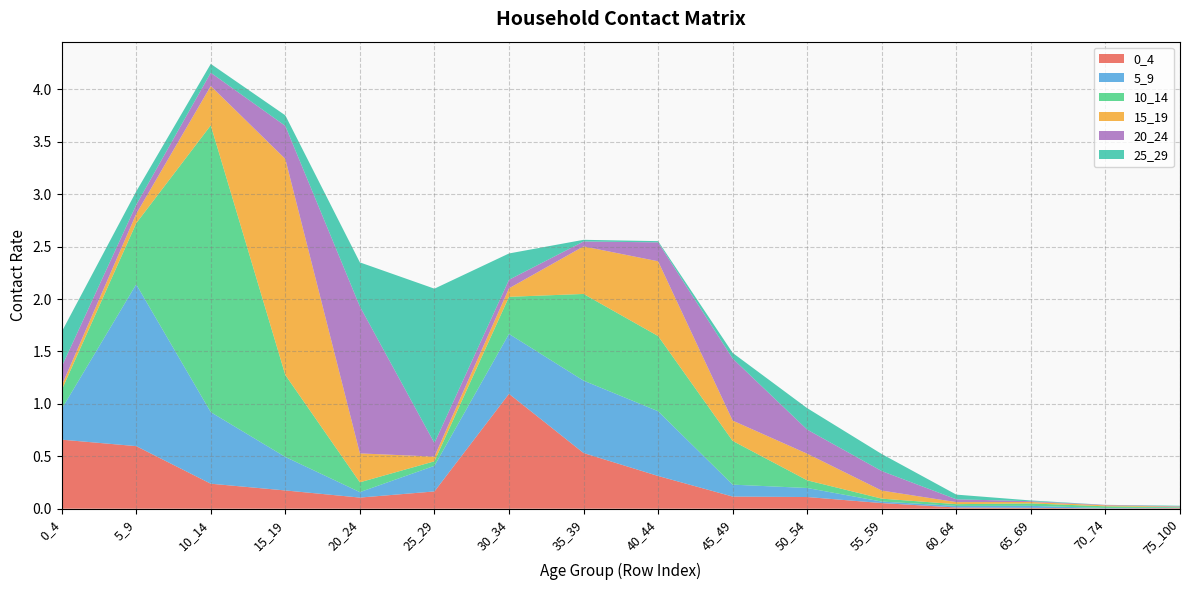

Reading left to right, transcribe all the data shown in this chart.

0_4: 0.7	0.6	0.2	0.2	0.1	0.2	1.1	0.5	0.3	0.1	0.1	0.1	0.0	0.0	0.0	0.0
5_9: 0.3	1.5	0.7	0.3	0.1	0.2	0.6	0.7	0.6	0.1	0.1	0.0	0.0	0.0	0.0	0.0
10_14: 0.2	0.6	2.7	0.8	0.1	0.0	0.4	0.8	0.7	0.4	0.1	0.0	0.0	0.0	0.0	0.0
15_19: 0.0	0.1	0.4	2.1	0.3	0.0	0.1	0.5	0.7	0.2	0.3	0.1	0.0	0.0	0.0	0.0
20_24: 0.2	0.1	0.1	0.3	1.4	0.1	0.1	0.0	0.2	0.6	0.2	0.2	0.0	0.0	0.0	0.0
25_29: 0.3	0.1	0.1	0.1	0.4	1.5	0.3	0.0	0.0	0.1	0.2	0.2	0.0	0.0	0.0	0.0